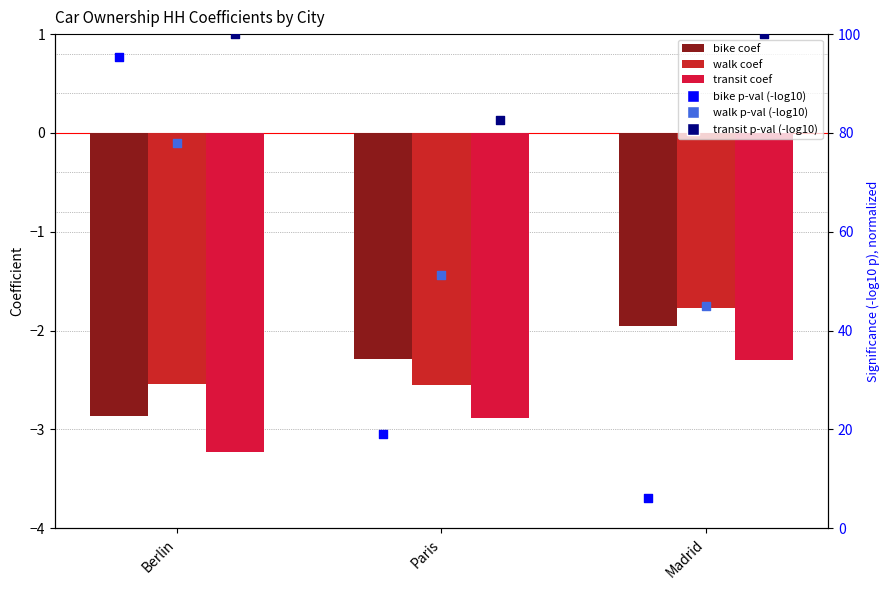

Which series contains the lowest Y value?

transit